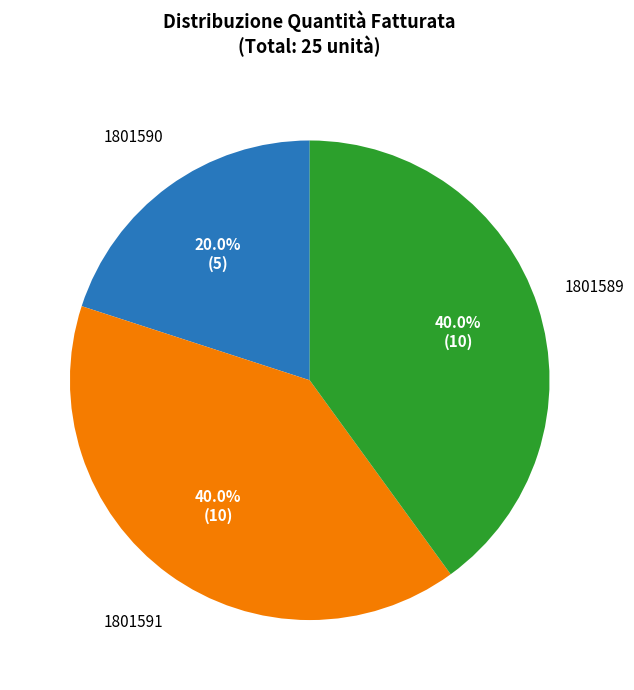

Which slice is the smallest?

1801590